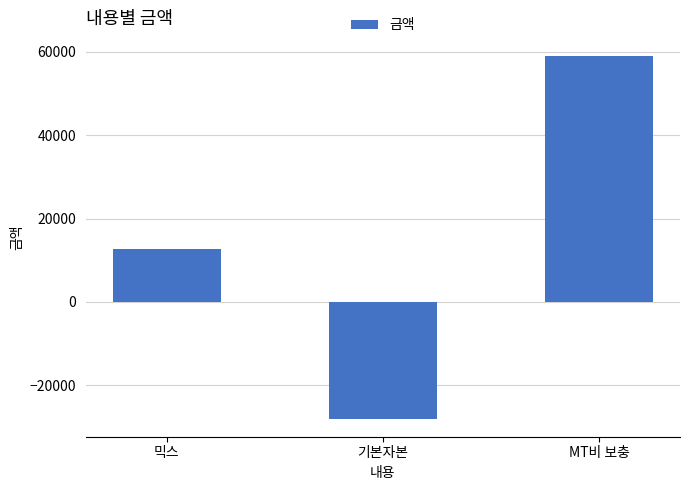

At which label is the value closest to 15500?

믹스